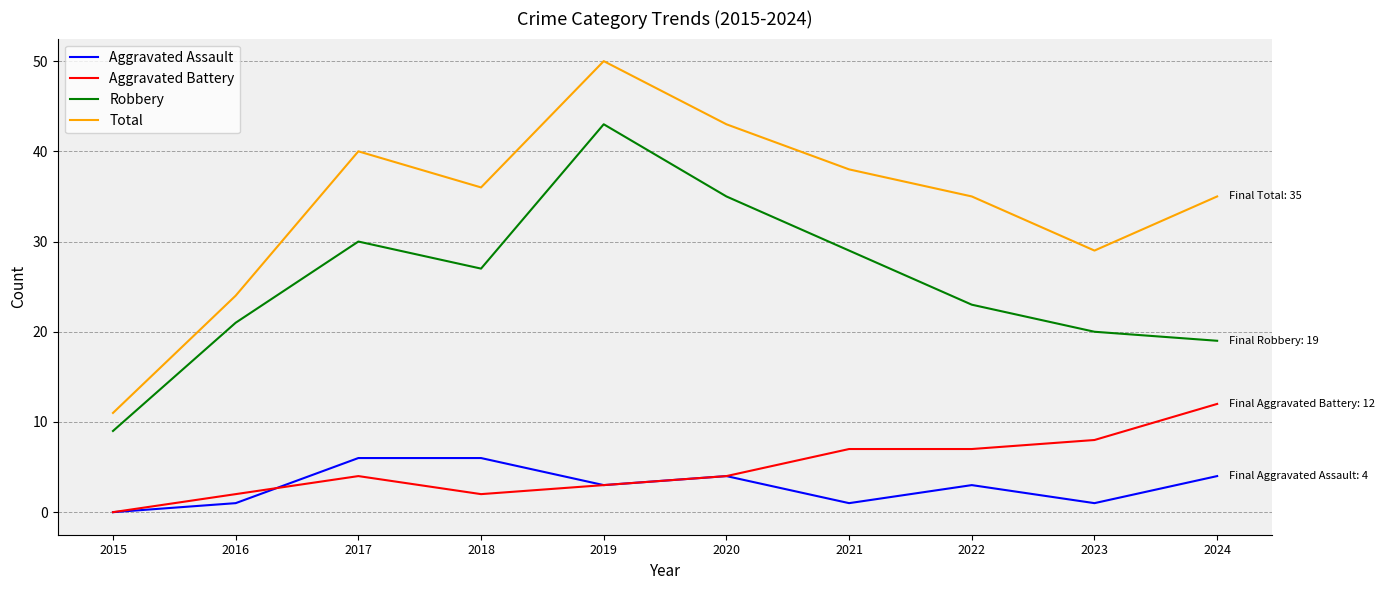

What is the difference between the second highest and minimum values in the Aggravated Assault series?

6